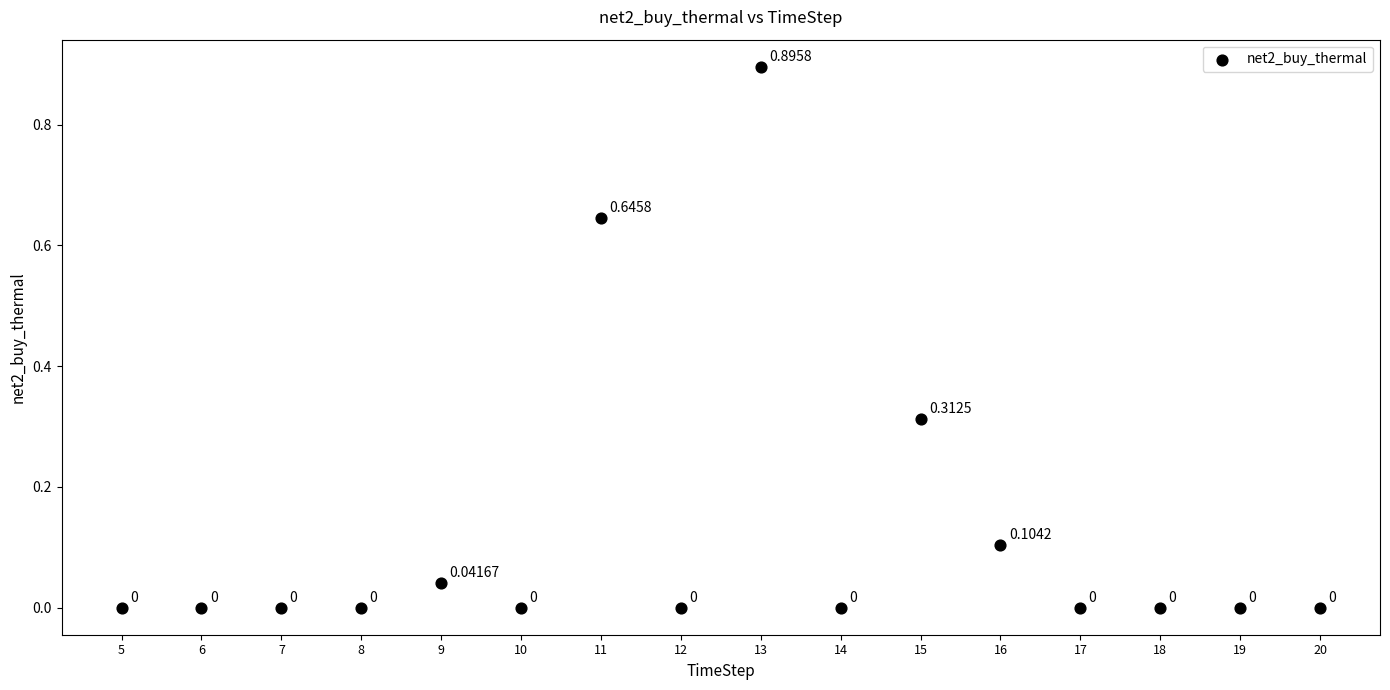

What is the range of X values (max minus min)?

15.0